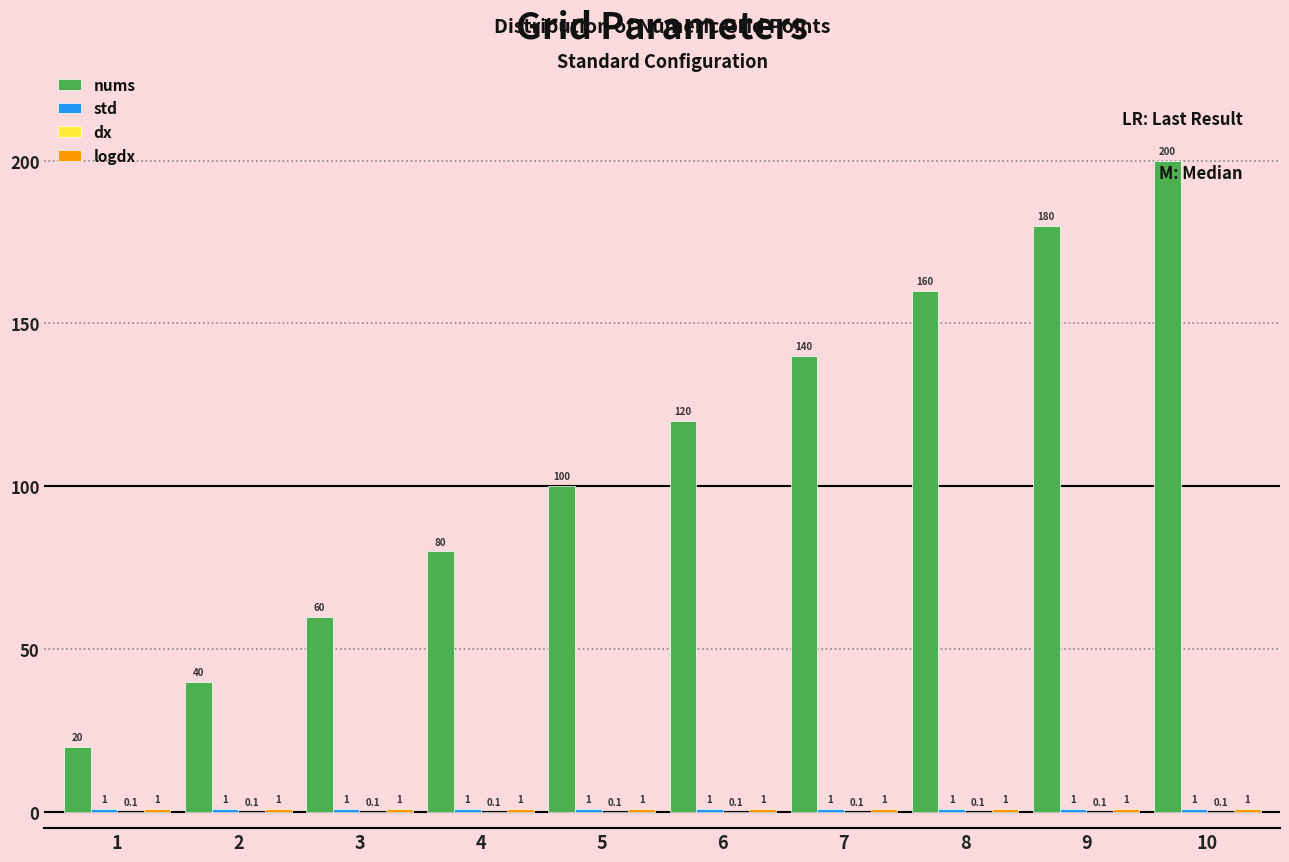

At which category does the chart reach its peak across all series?

10